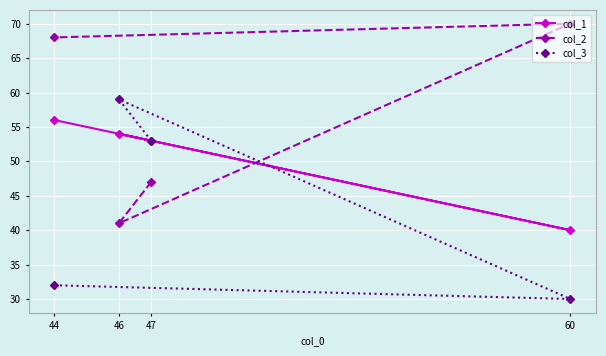

What are all the series names shown in the legend?

col_1, col_2, col_3